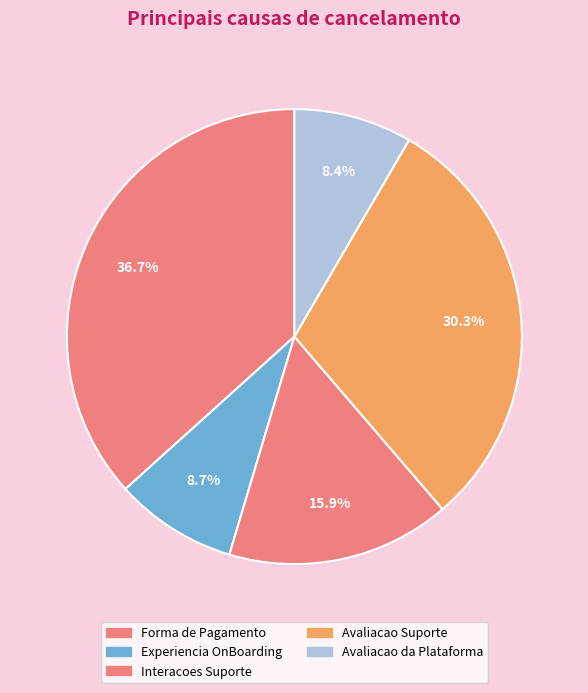

How many slices are in this pie chart?

5